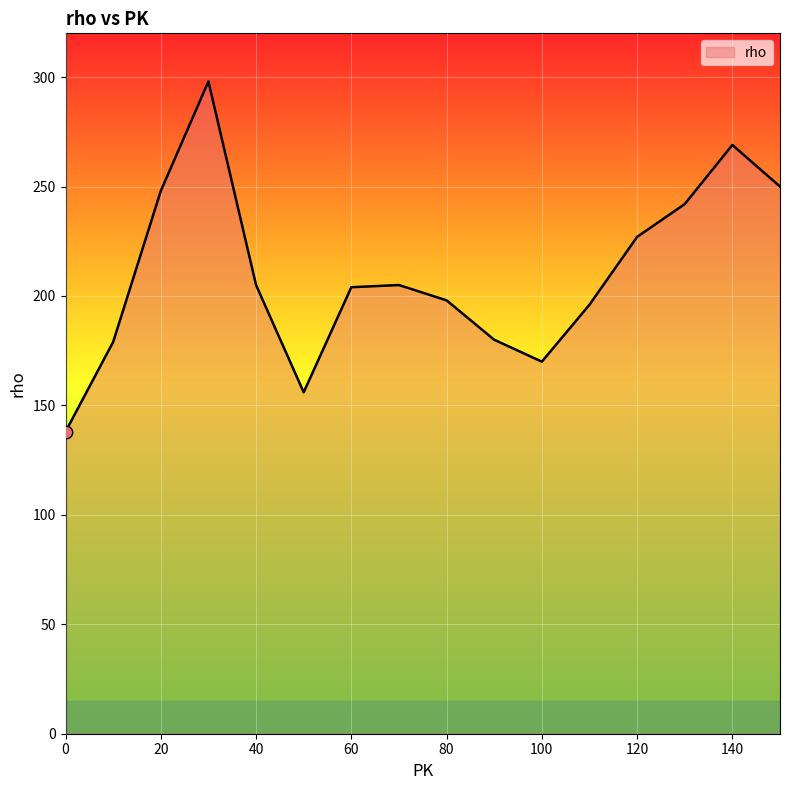

What is the difference between the maximum and minimum values?

160